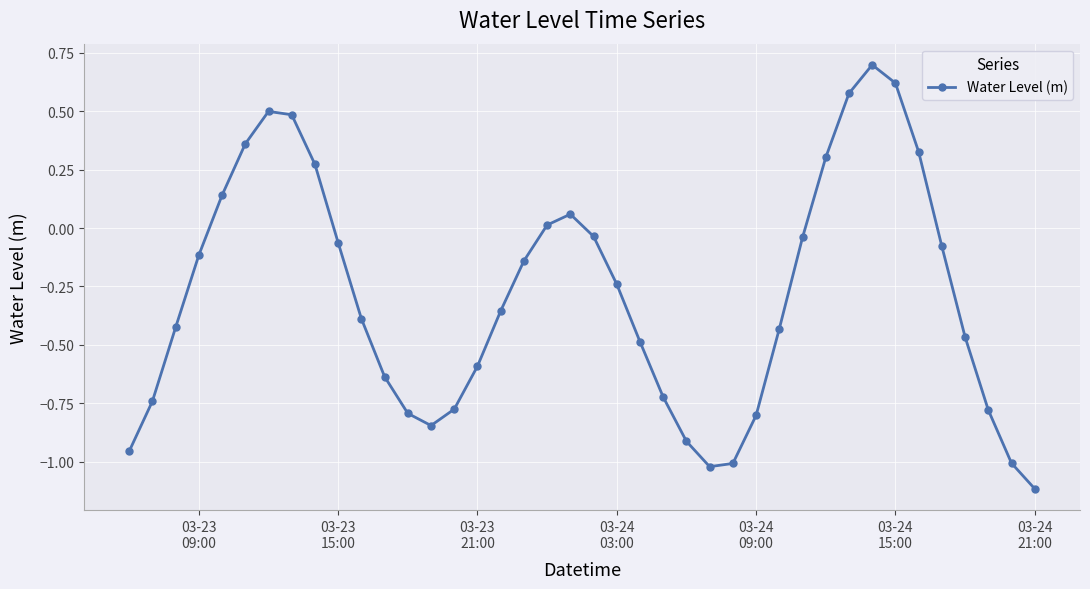

What is the difference between the maximum and minimum values?

1.8